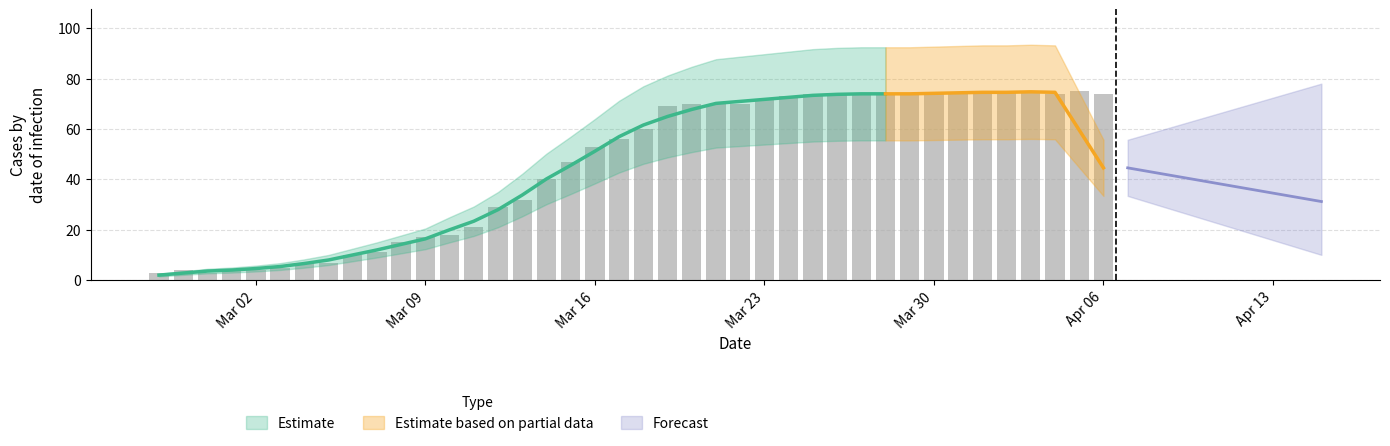

What is the difference between the maximum and minimum values?

72